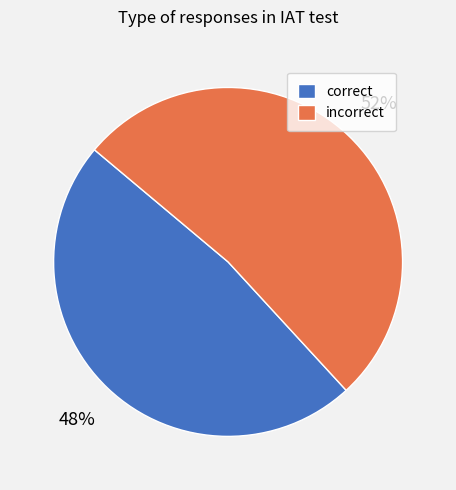

Rank the categories by value from lowest to highest.

correct, incorrect